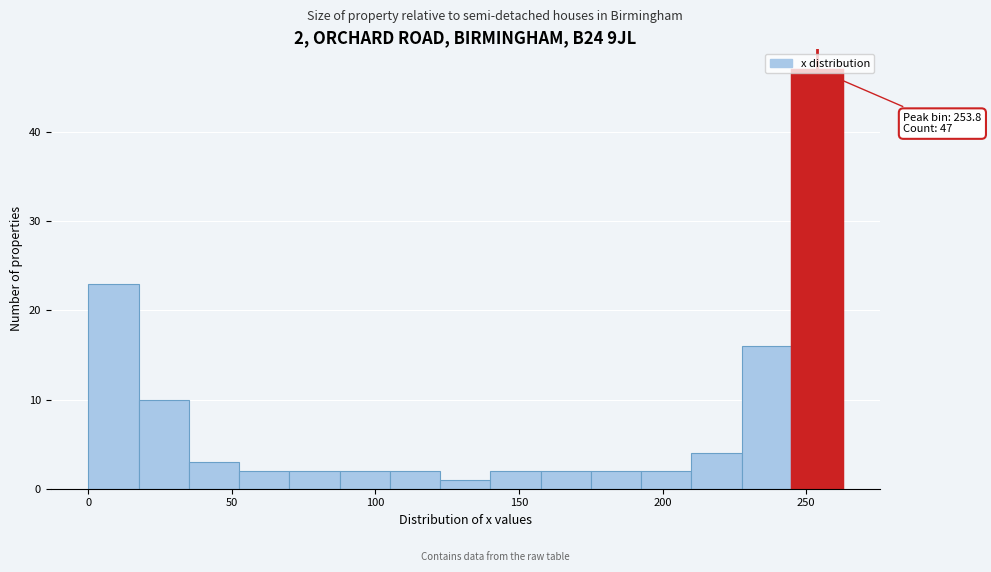

Read against the x-axis, roughly where is the centre of the tallest bar?

255